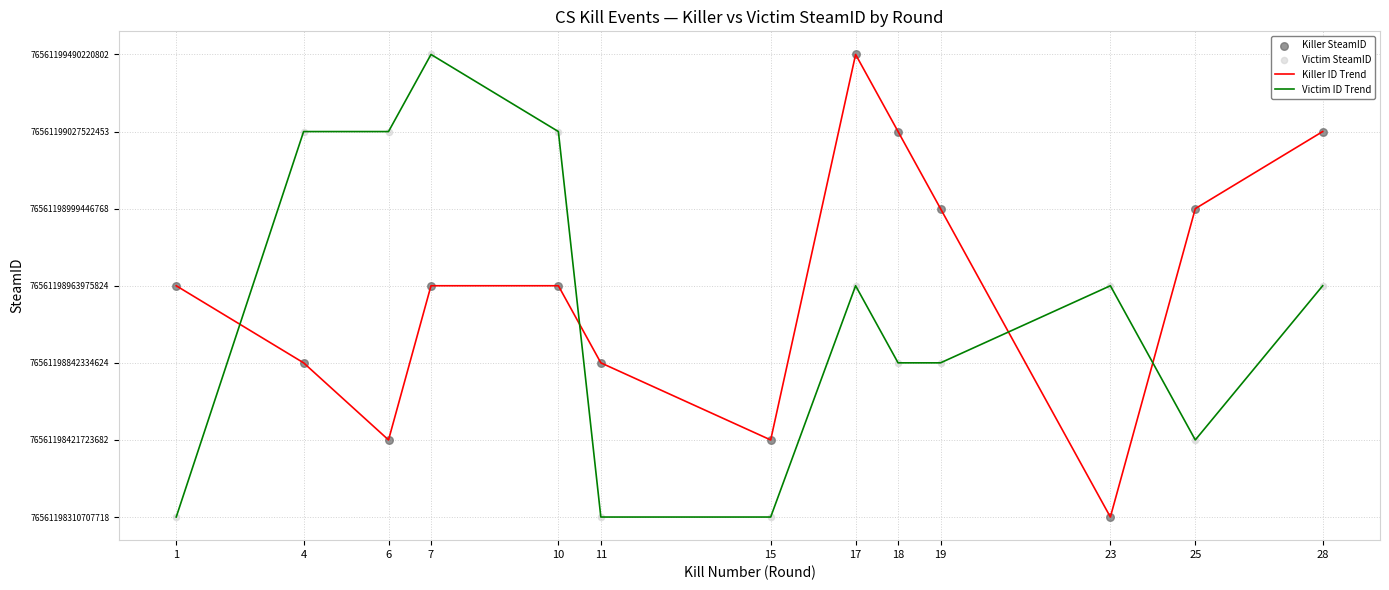

Does the chart have visible grid lines?

Yes